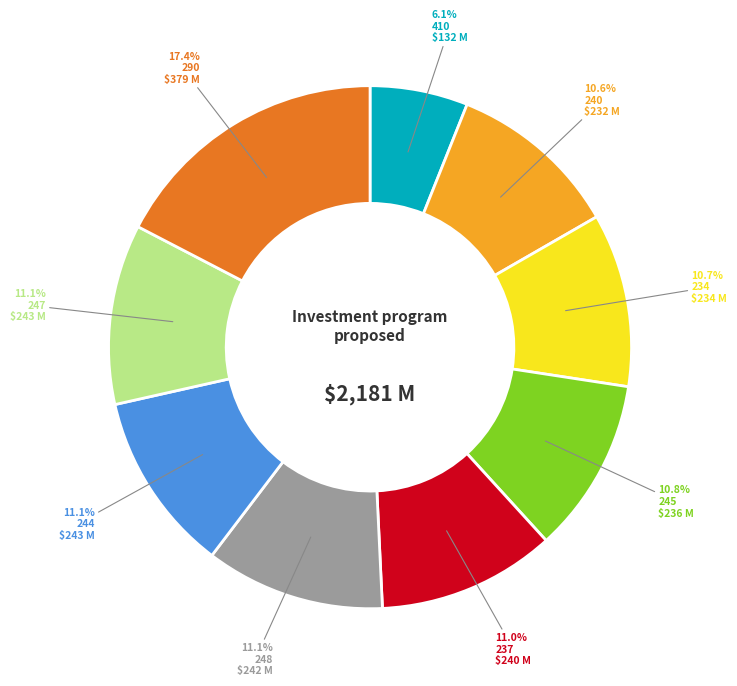

Does any single category account for the majority?

No